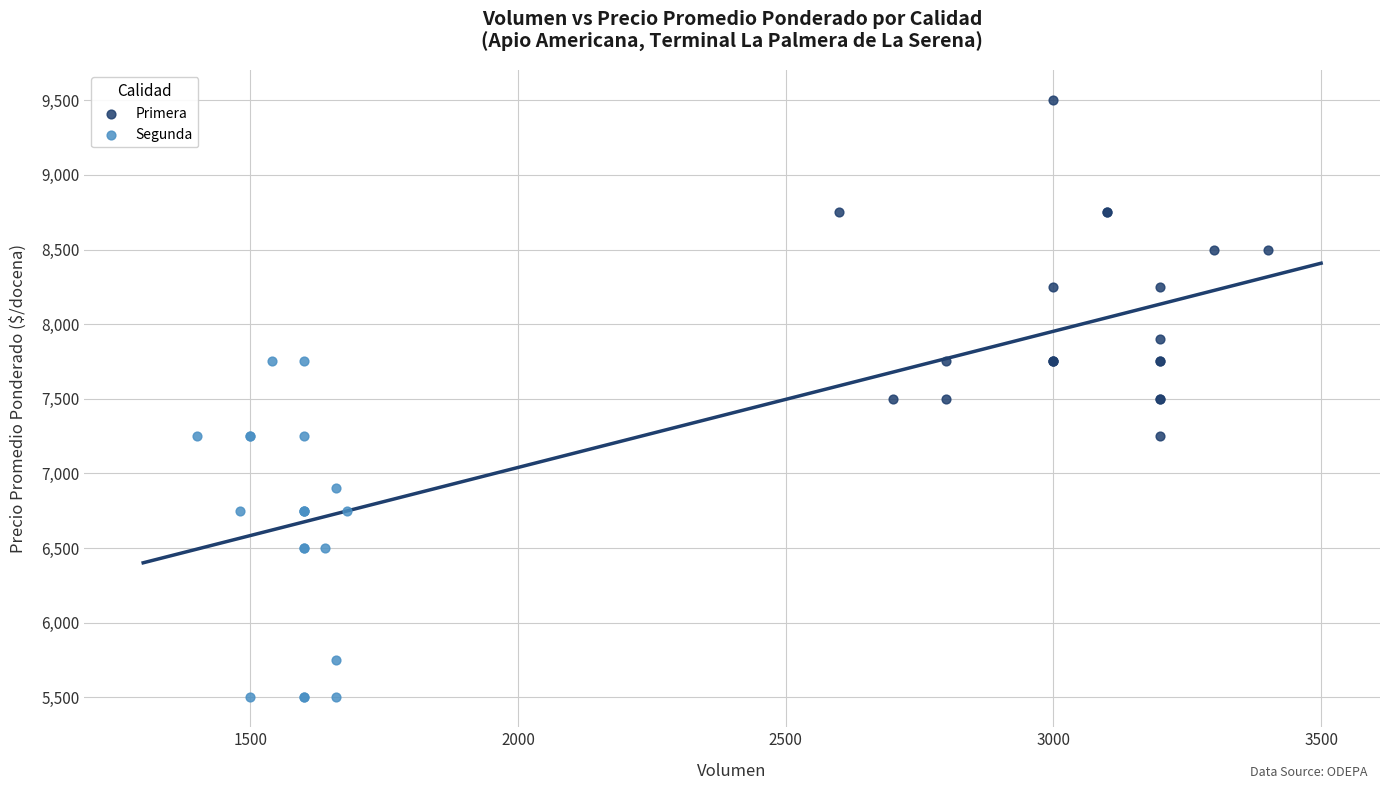

Which series contains the highest Y value?

Primera